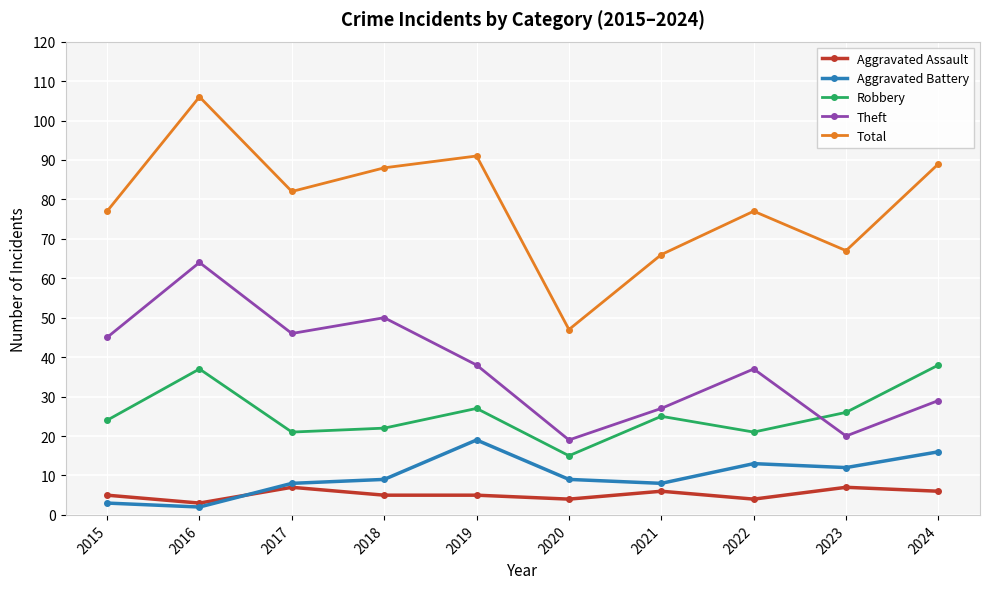

How many data points does each series have?

10